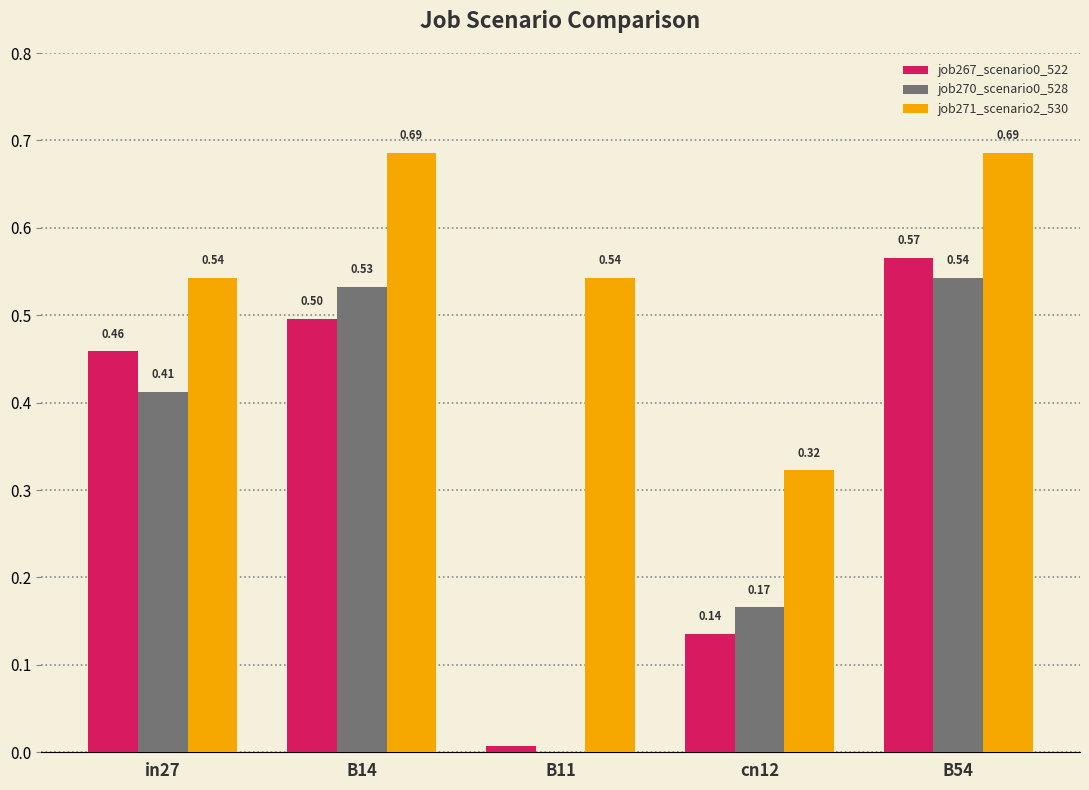

What is the sum of all job271_scenario2_530 values?

2.8